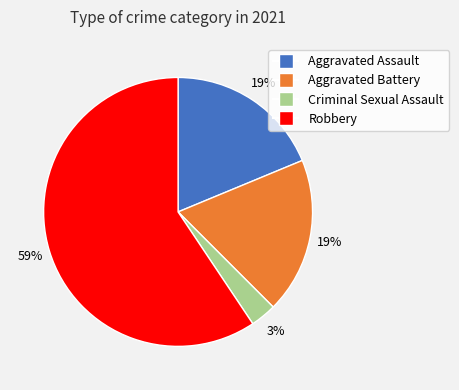

To the nearest percent, what is the difference between the largest and smallest slice percentages?

56%